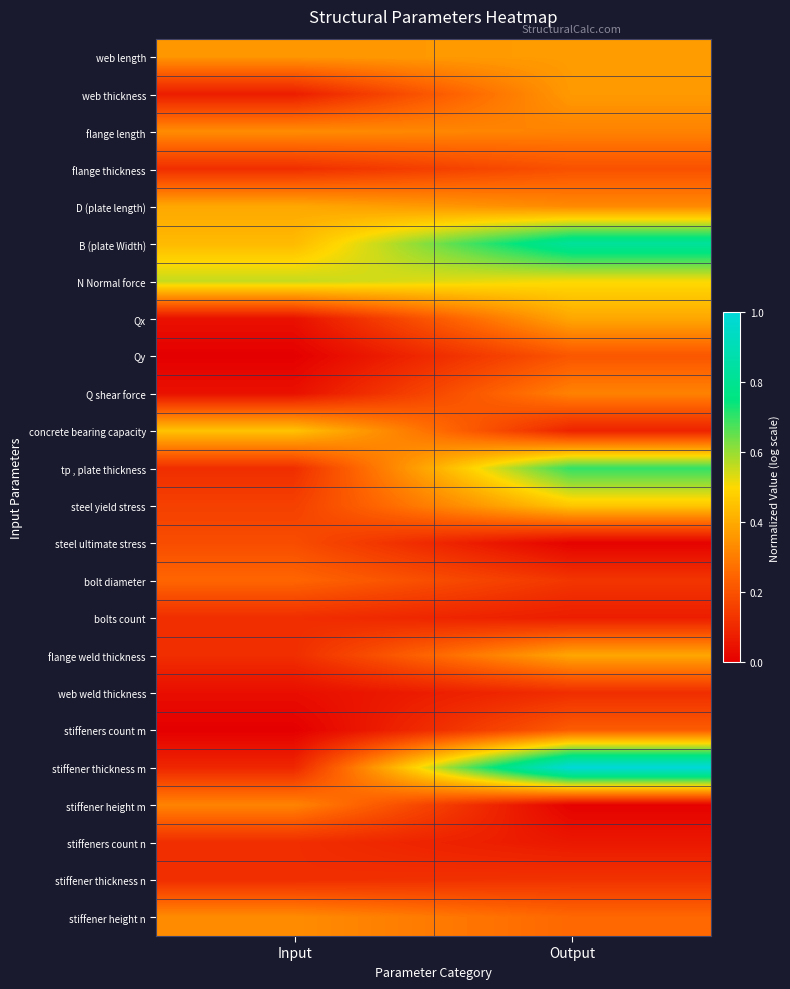

At Input, list the series in order from largest to smallest.

N Normal force, concrete bearing capacity, B (plate Width), D (plate length), web length, flange length, stiffener height n, stiffener height m, bolt diameter, steel ultimate stress, steel yield stress, flange thickness, tp , plate thickness, bolts count, flange weld thickness, stiffeners count n, stiffener thickness n, stiffener thickness m, web thickness, Qx, Q shear force, web weld thickness, Qy, stiffeners count m